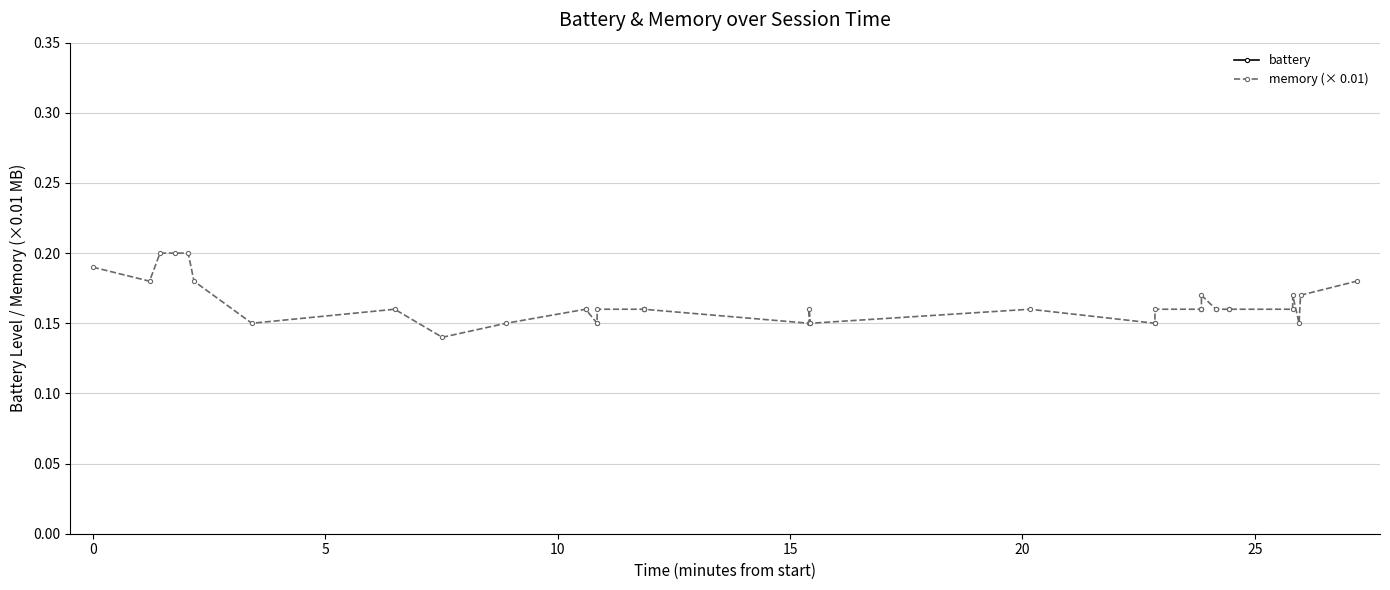

True or false: memory (× 0.01) has more than 2 interior local peaks.

True